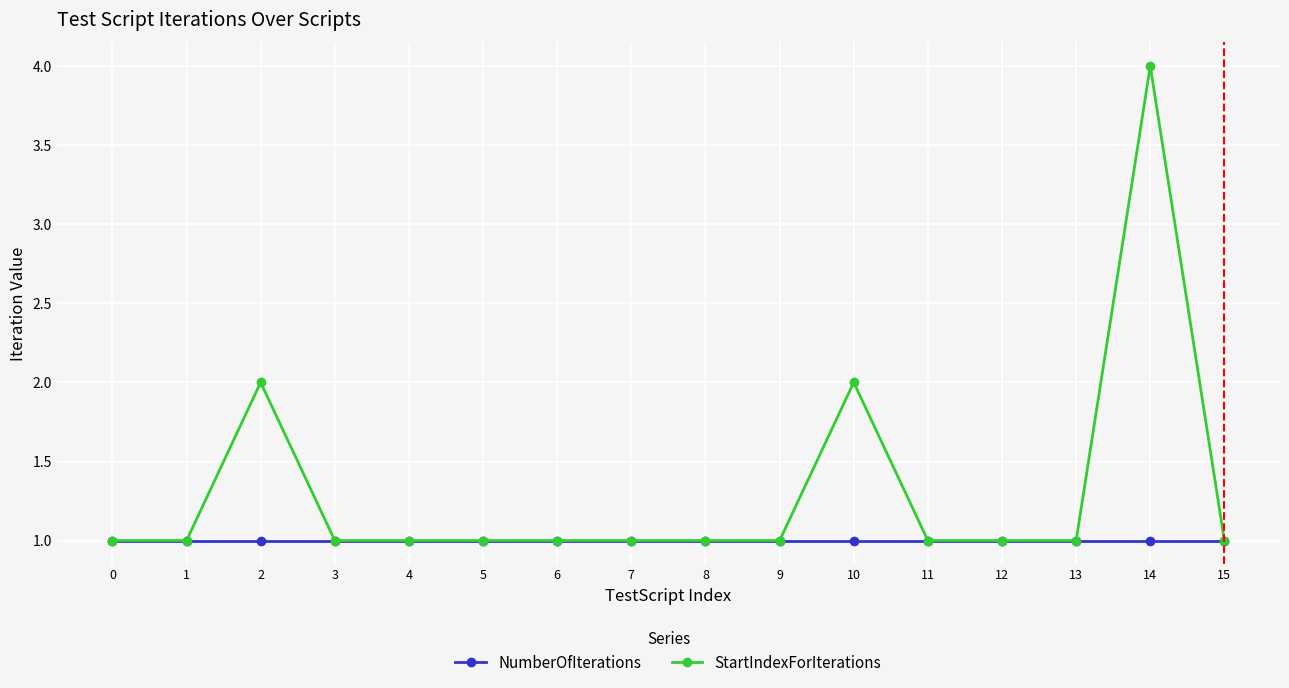

Rank the series by their maximum value, from highest to lowest.

StartIndexForIterations, NumberOfIterations